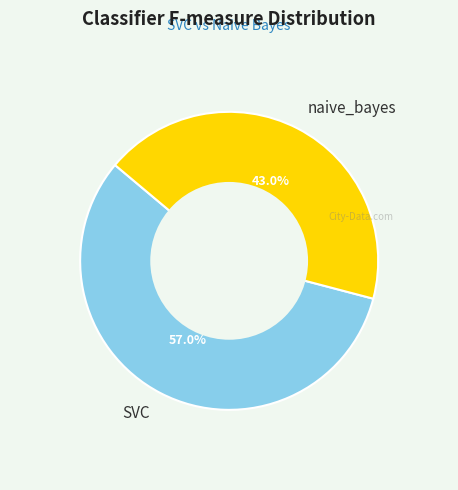

Which slice is the largest?

SVC